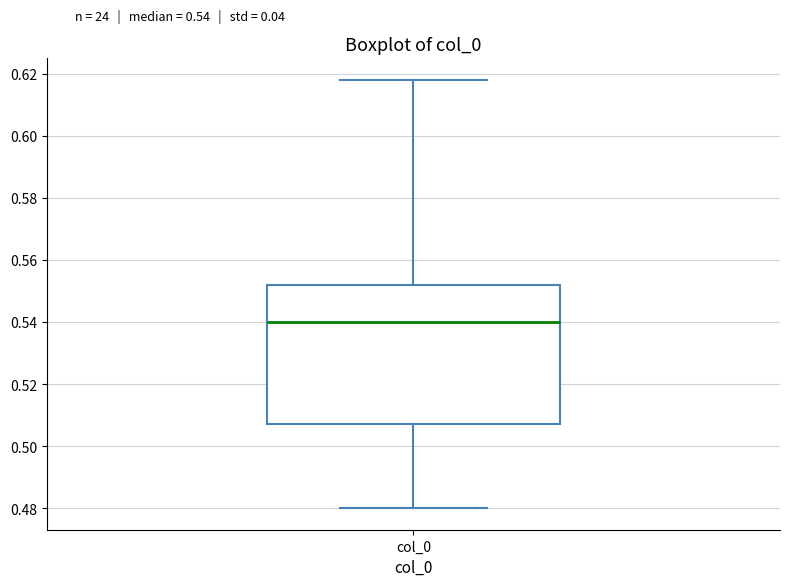

Transcribe this box plot: give where the median line is, the range the box spans, and where the two whiskers end, as read against the y-axis. The values are not printed on the chart, so give them approximately, as read against the axis.

median 0.540, box 0.508 to 0.552, whiskers 0.480 to 0.618